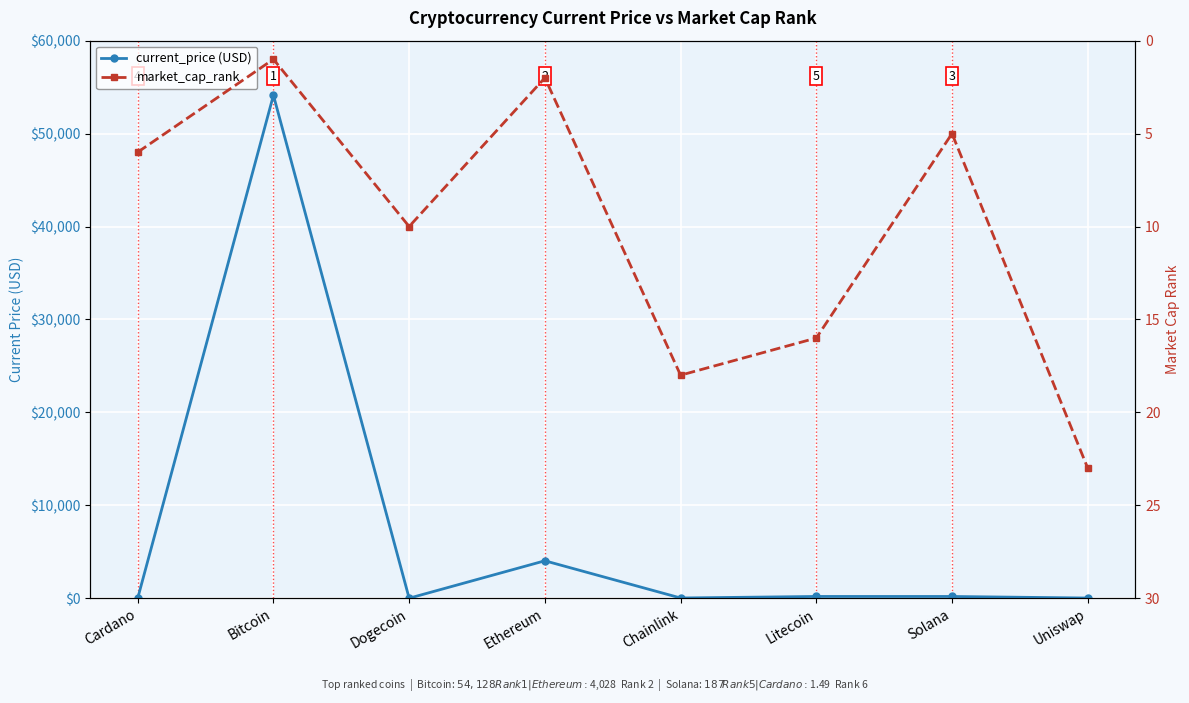

Does the chart display data point markers on the line(s)?

Yes